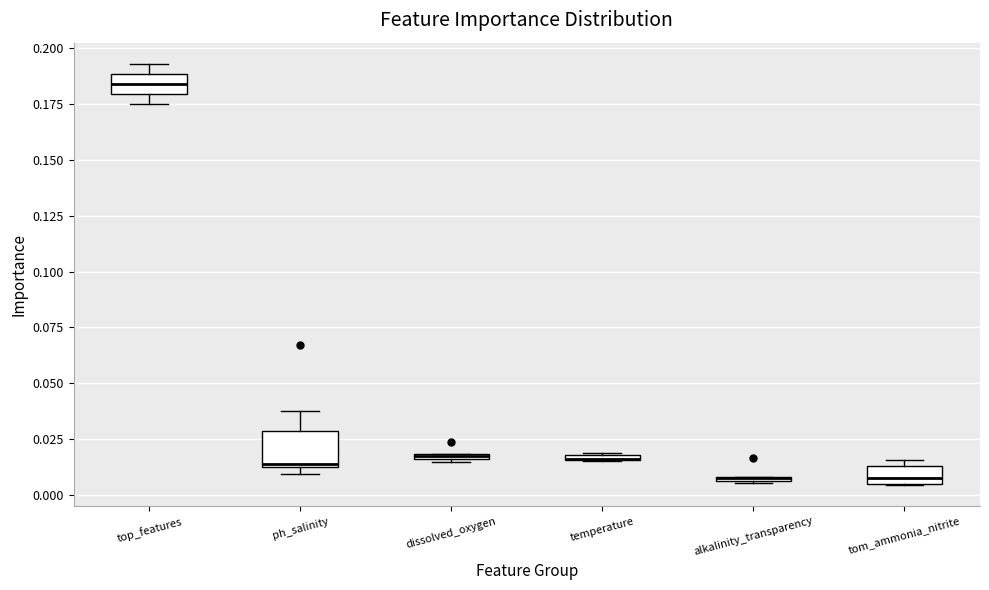

Where is the upper edge of the box for tom_ammonia_nitrite on the y-axis? The values are not printed on the chart, so give them approximately, as read against the axis.

0.015